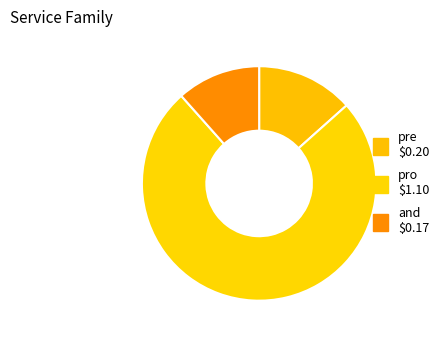

Between pro and pre, which is larger?

pro